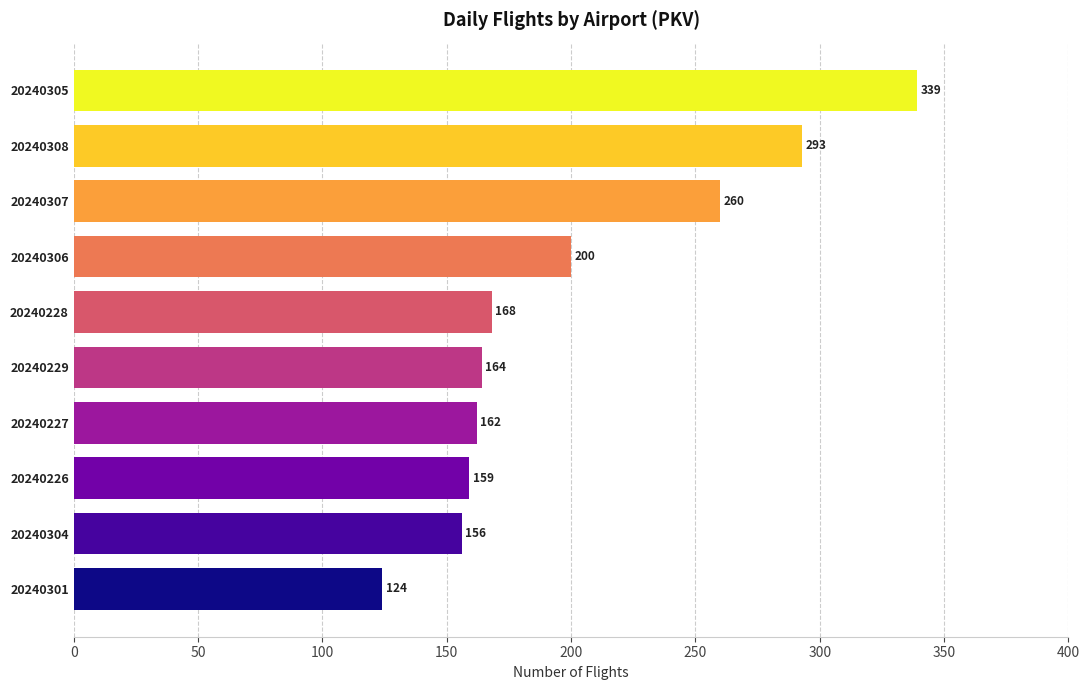

List the labels in order of value, largest first.

20240305, 20240308, 20240307, 20240306, 20240228, 20240229, 20240227, 20240226, 20240304, 20240301